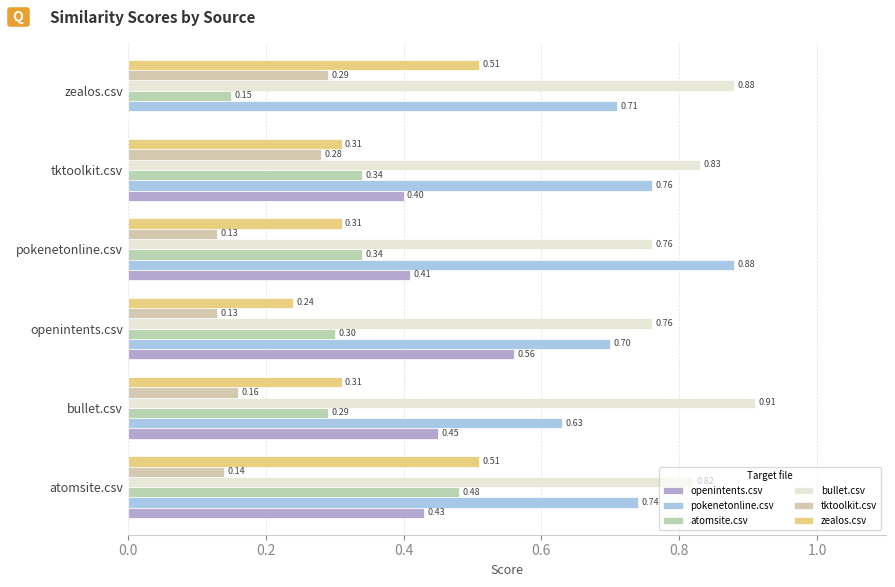

Reading left to right, list all the values displayed in this chart.

openintents.csv: 0.4	0.5	0.6	0.4	0.4	0.0
pokenetonline.csv: 0.7	0.6	0.7	0.9	0.8	0.7
atomsite.csv: 0.5	0.3	0.3	0.3	0.3	0.1
bullet.csv: 0.8	0.9	0.8	0.8	0.8	0.9
tktoolkit.csv: 0.1	0.2	0.1	0.1	0.3	0.3
zealos.csv: 0.5	0.3	0.2	0.3	0.3	0.5